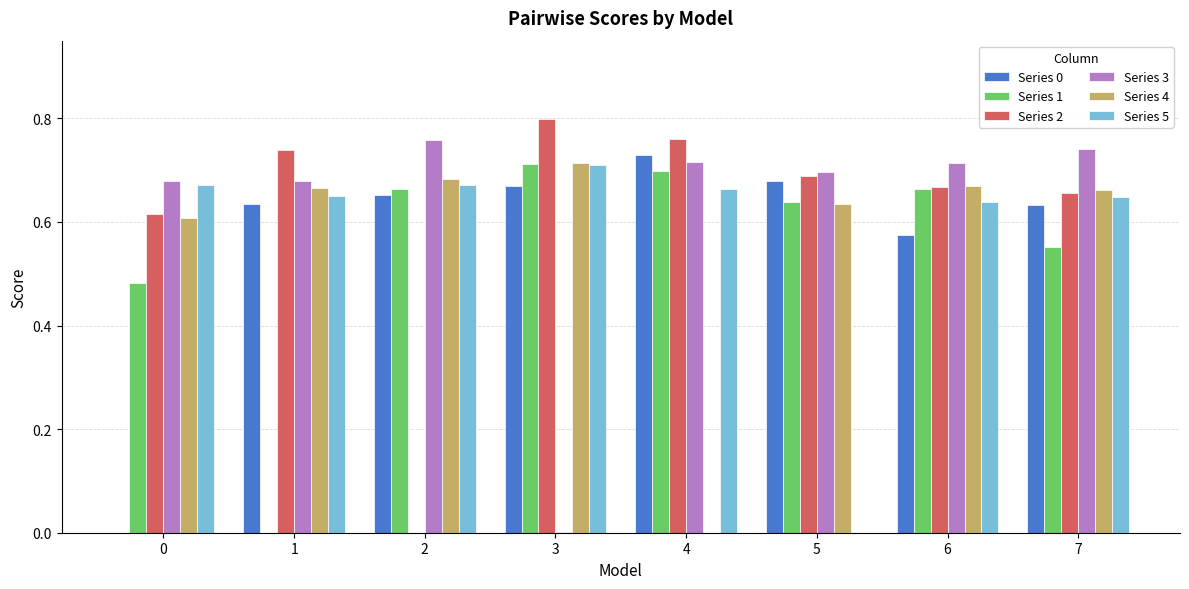

Which series changed the most between 1 and 6?

Series 1